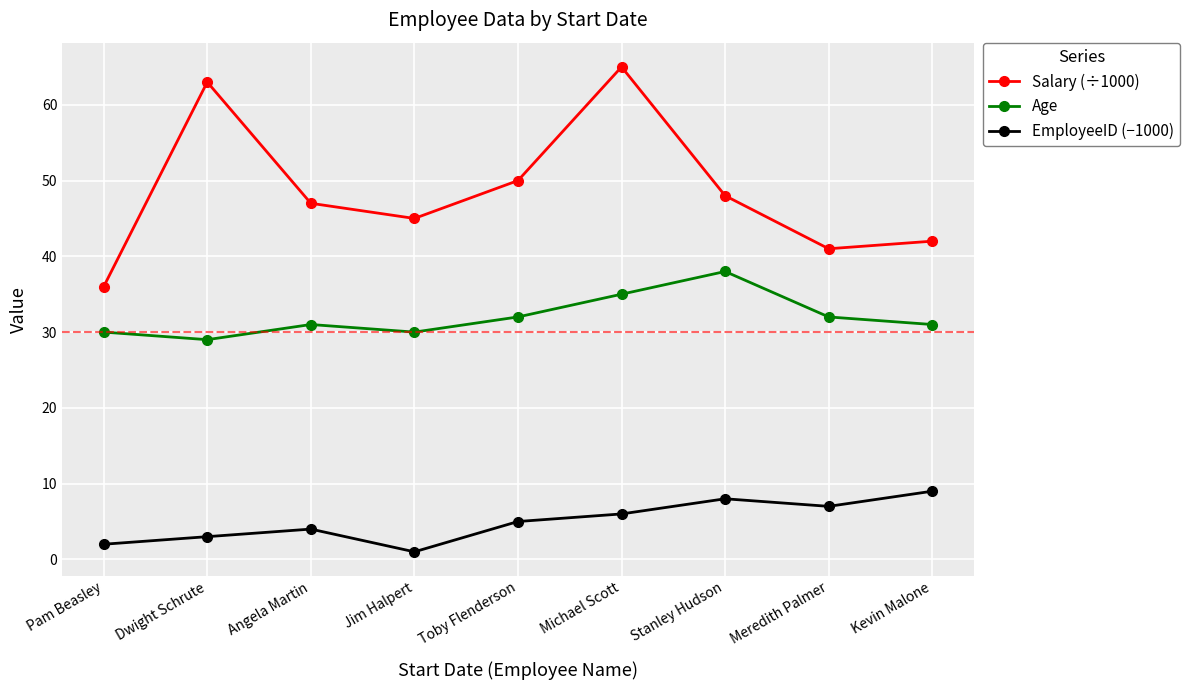

At which category does Salary (÷1000) reach its first local peak?

Dwight Schrute